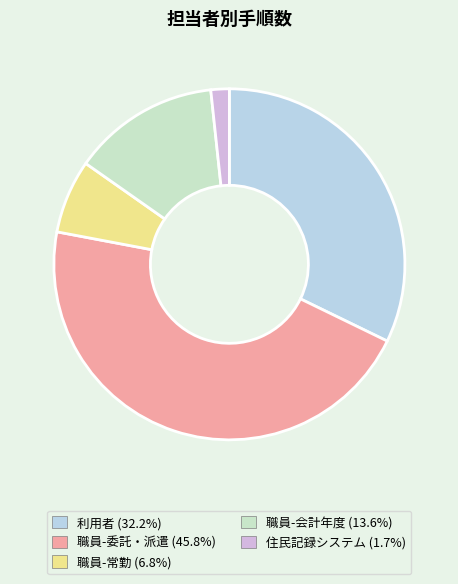

Count the number of slices in the pie.

5